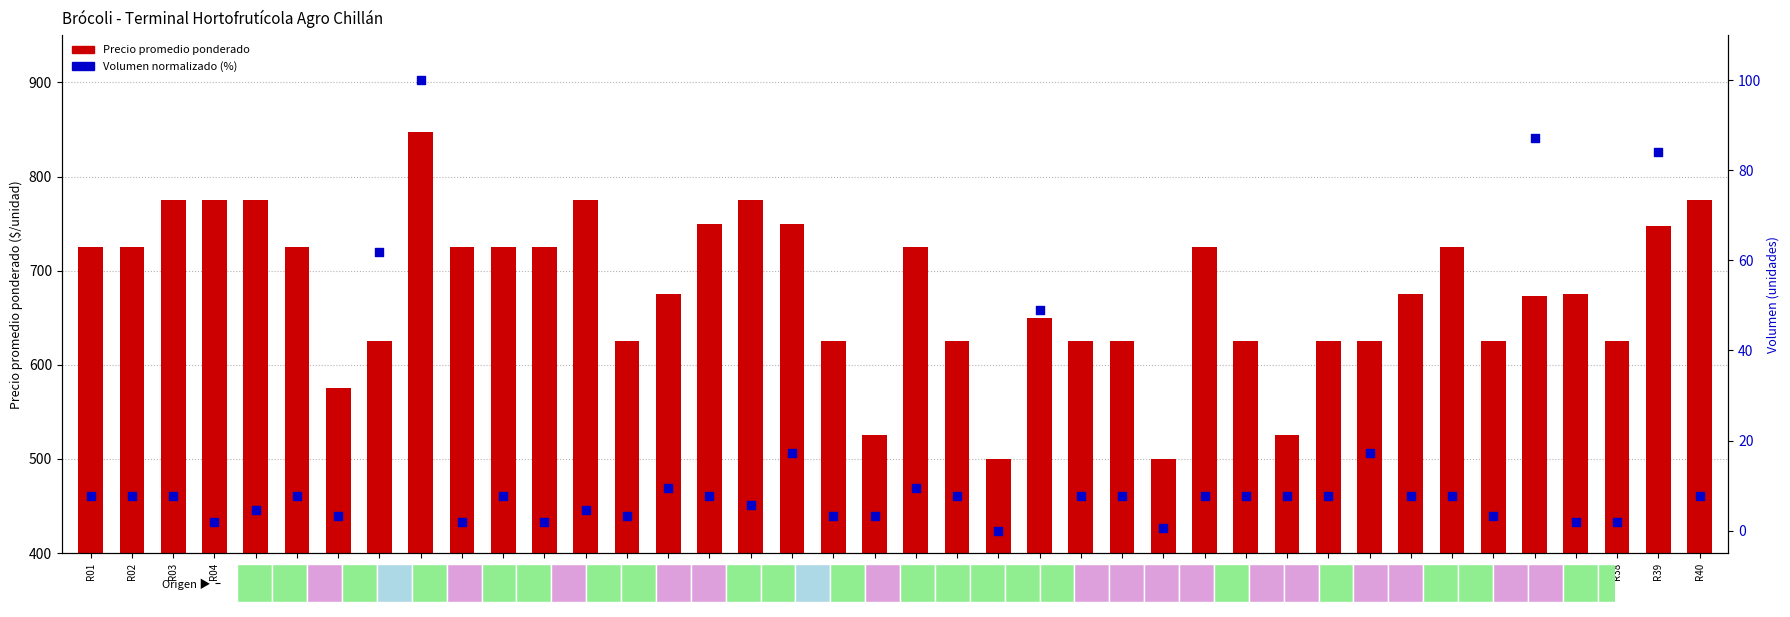

What are all the series names shown in the legend?

Precio promedio ponderado, Volumen (normalizado %)